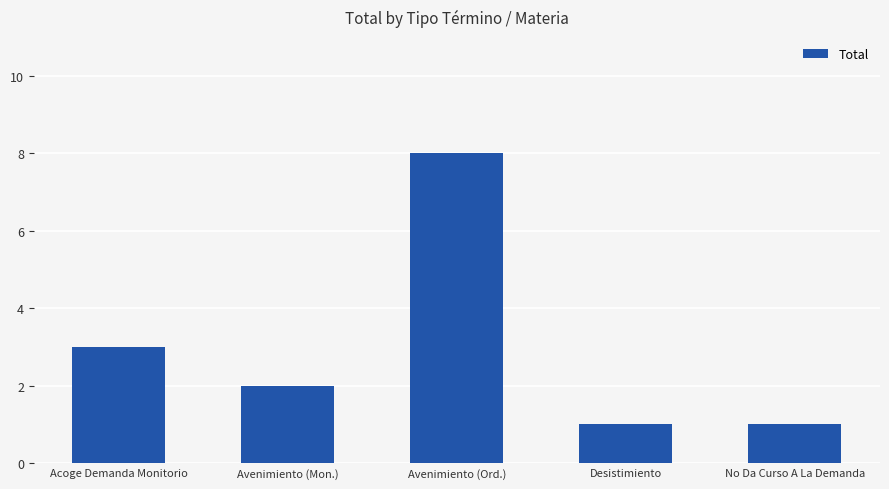

Count the number of data series in this chart.

1